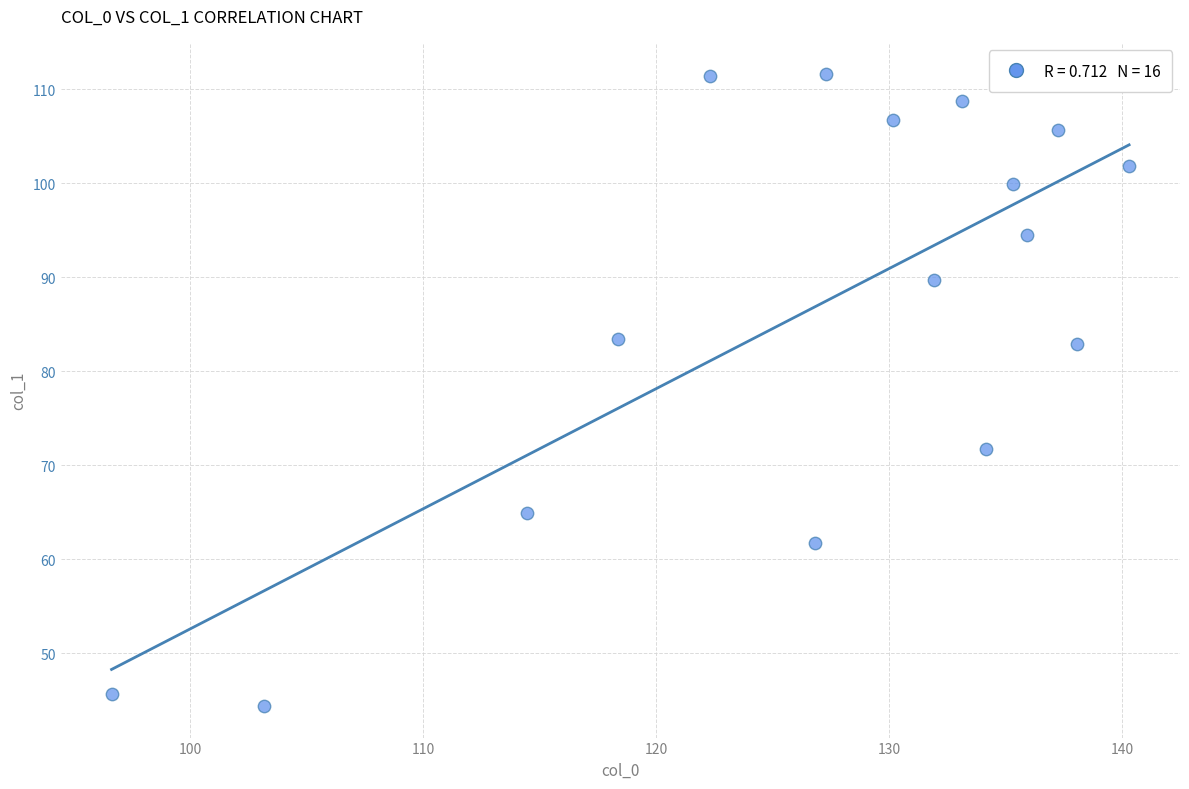

What is the range of X values (max minus min)?

43.7